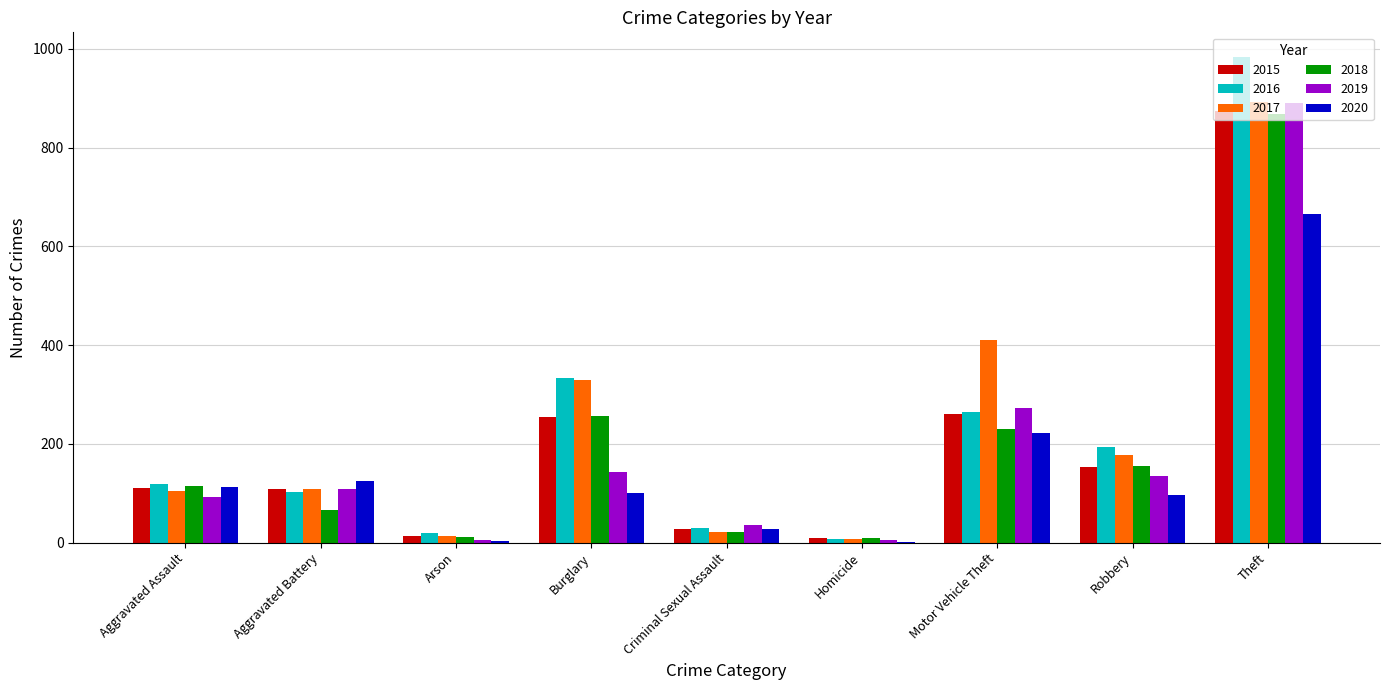

Where does the 2020 series first go above 100?

Aggravated Assault